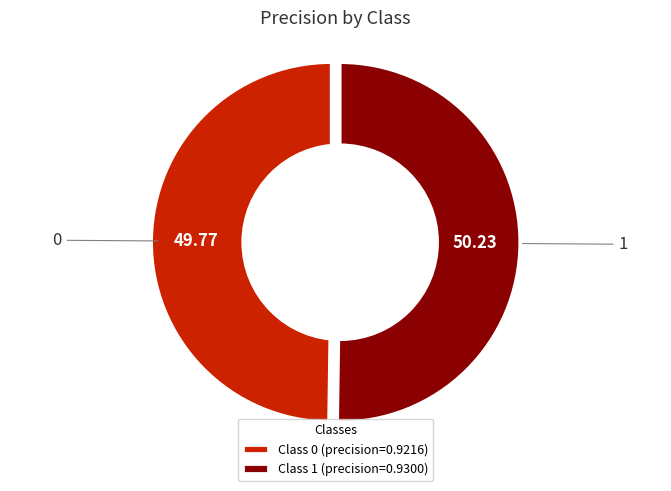

Combined, what portion of the pie is 0 and 1?

100.0%